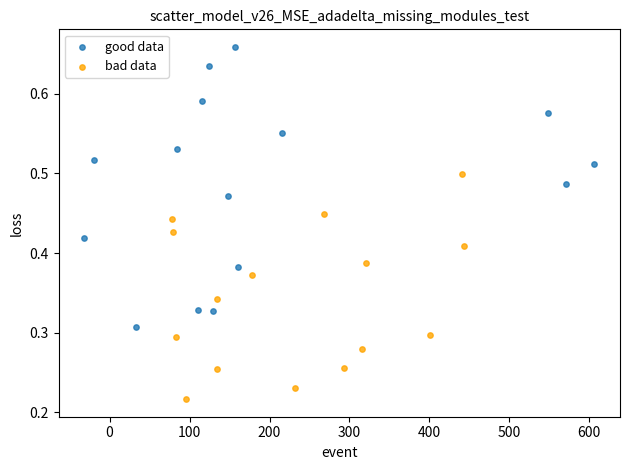

What are all the series names shown in the legend?

good data, bad data